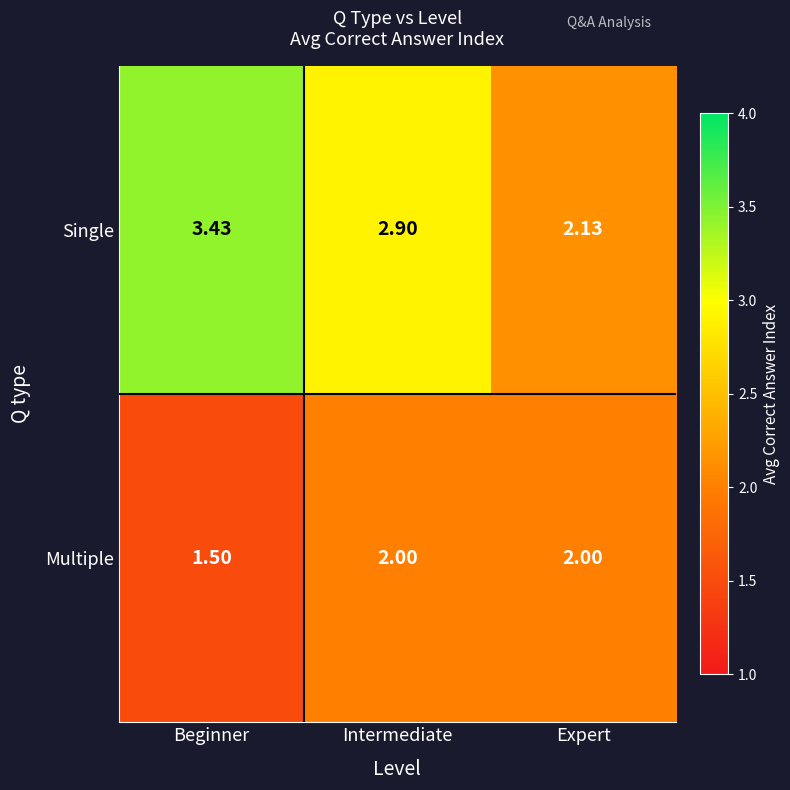

Where is Single nearest to the value 2?

Expert